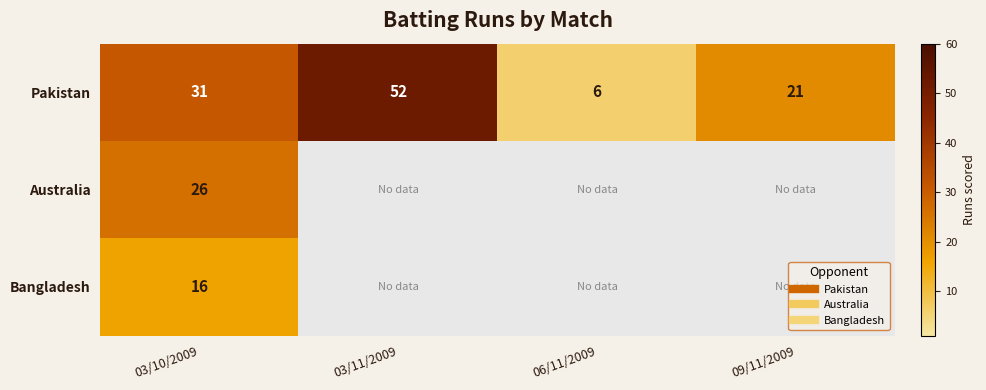

Which series has the widest spread of values?

Pakistan